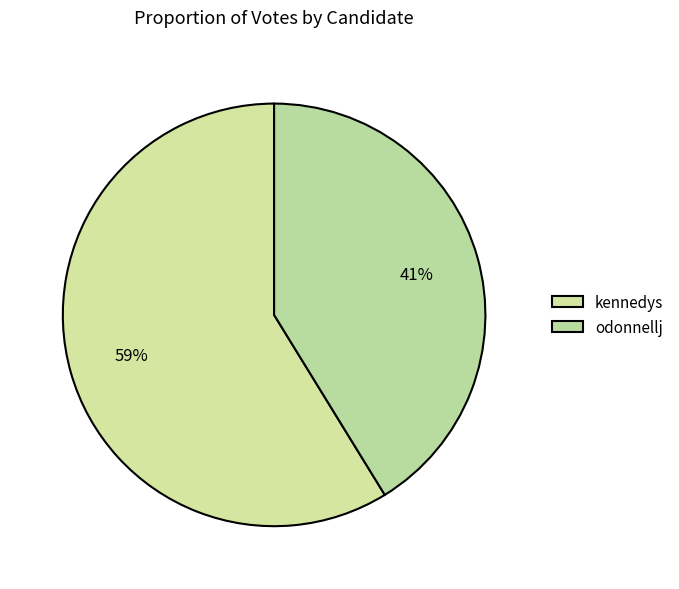

Do kennedys and odonnellj together represent more than half of the pie?

Yes